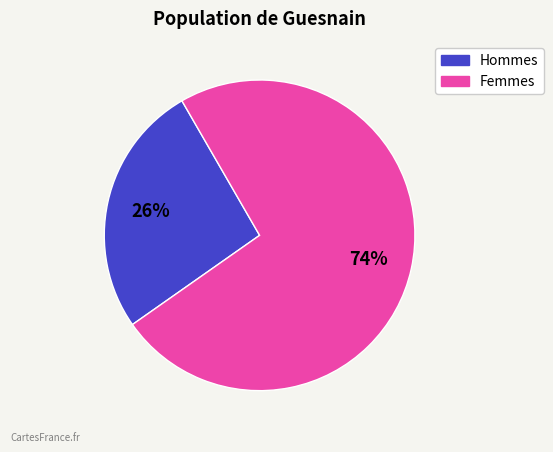

To the nearest percent, what is the average slice percentage?

50%